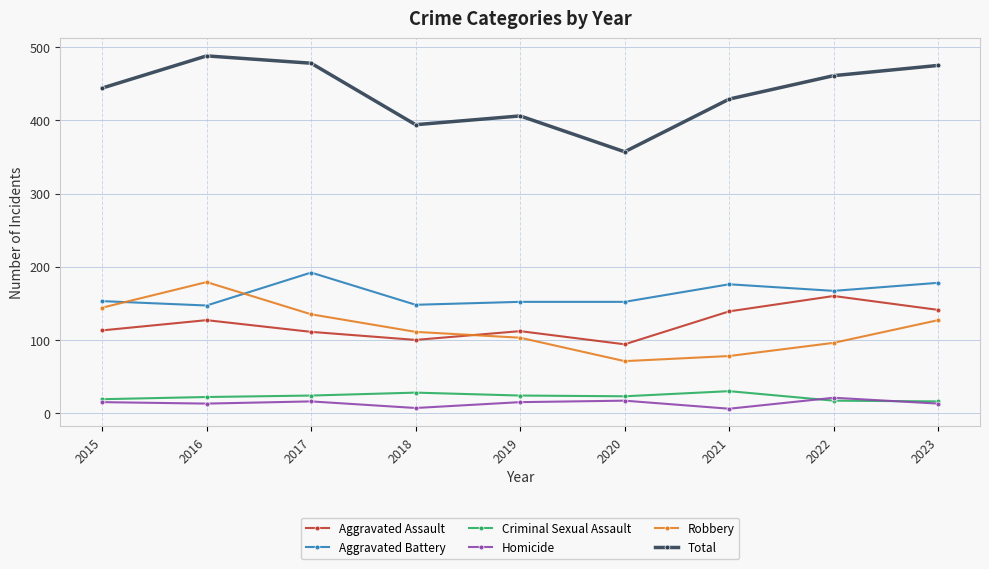

Is it true that Aggravated Battery equals 176 at 2021?

True